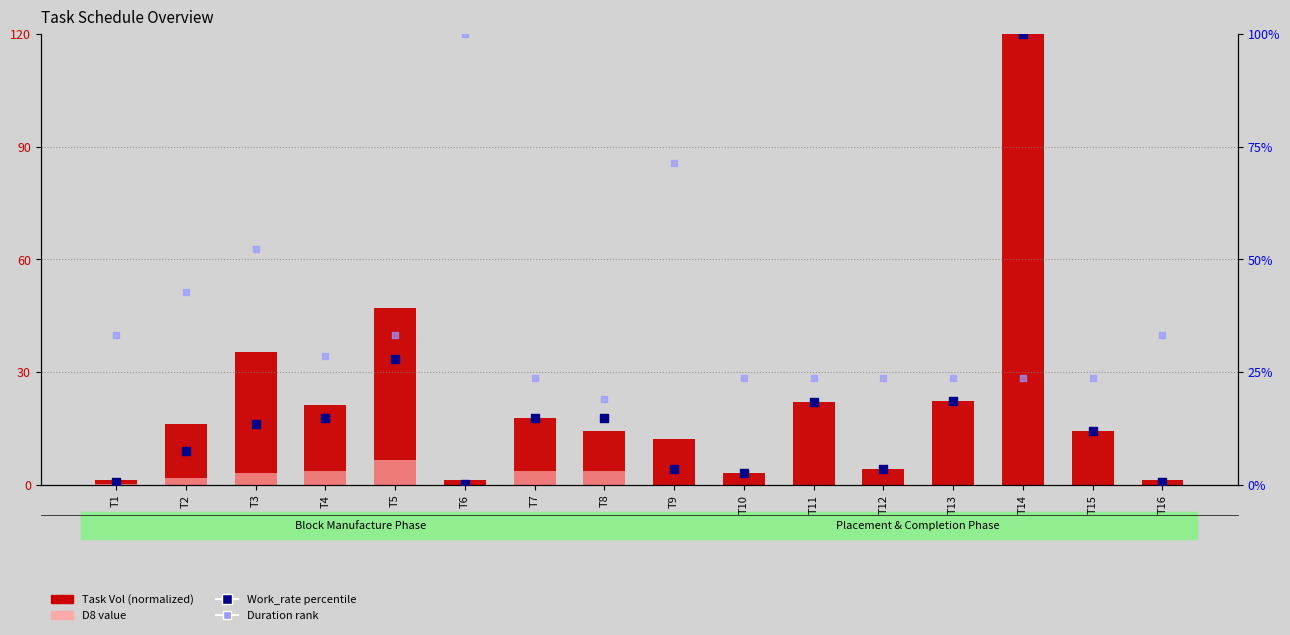

Which series reaches the maximum Y coordinate?

Task Vol (normalized)